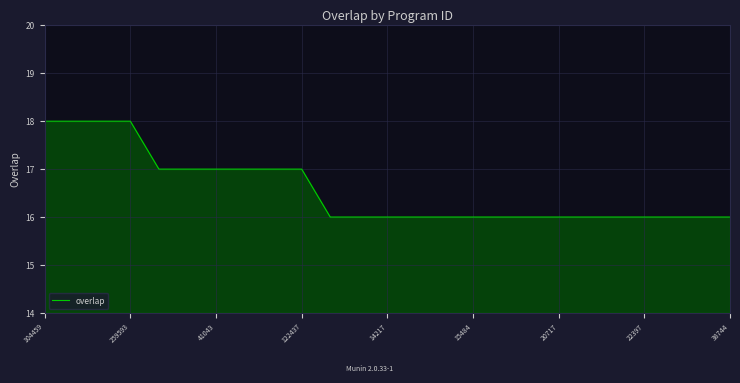

What is the smallest value displayed?

16